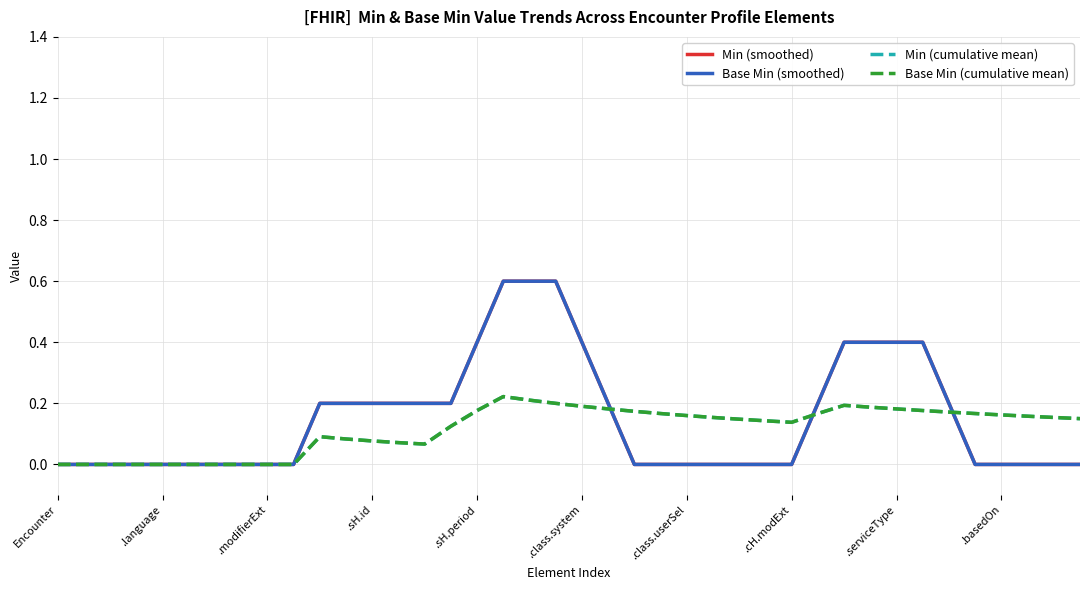

Does the chart have visible grid lines?

Yes